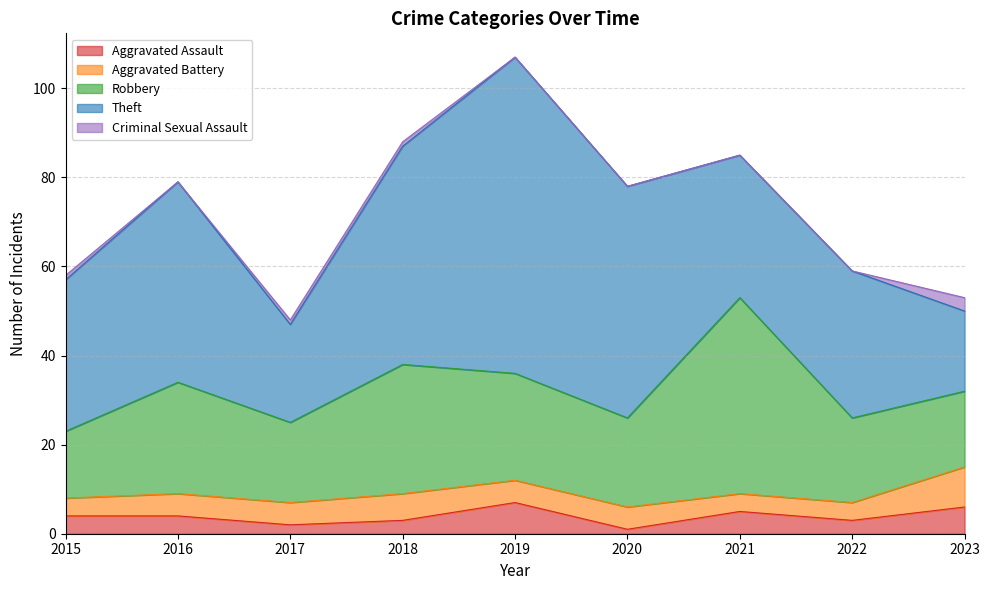

Which category has the lowest value in the Aggravated Battery series?

2015